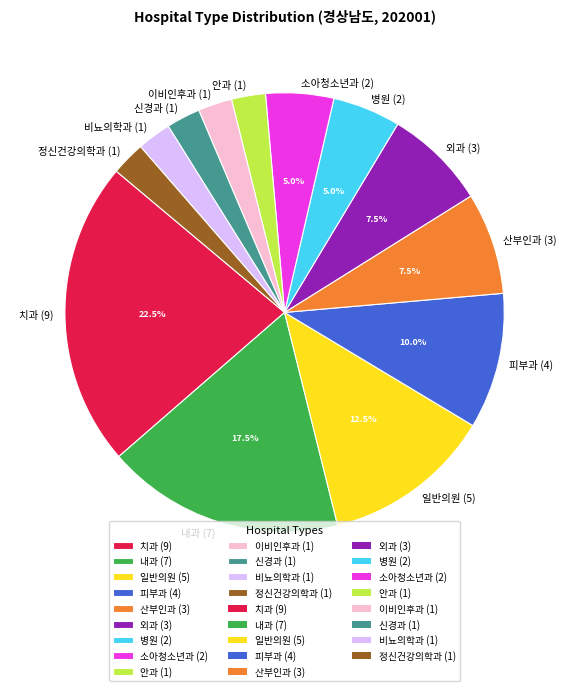

What portion of the pie excludes 산부인과?

92.5%